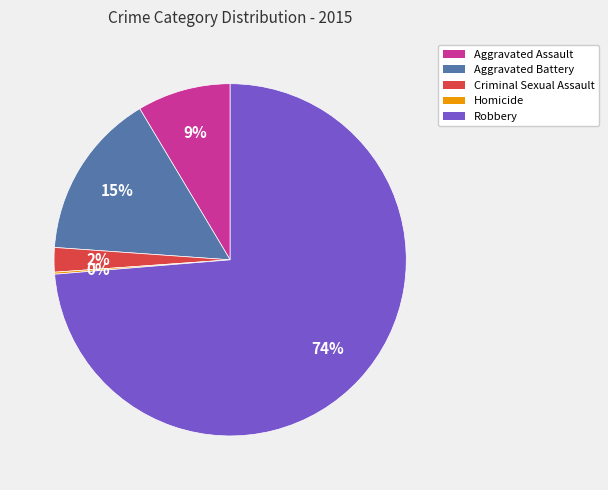

Does Robbery account for over 50% of the chart?

Yes